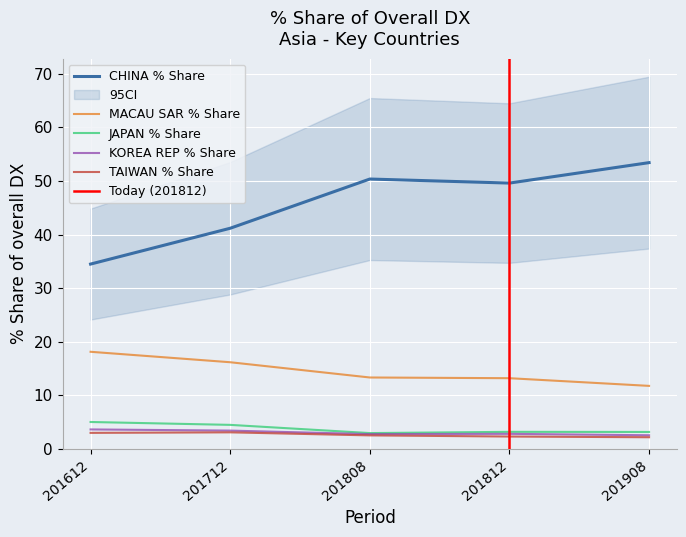

What is the difference between the second highest and second lowest values in the 201712_% Share of overall DX series?

15.6